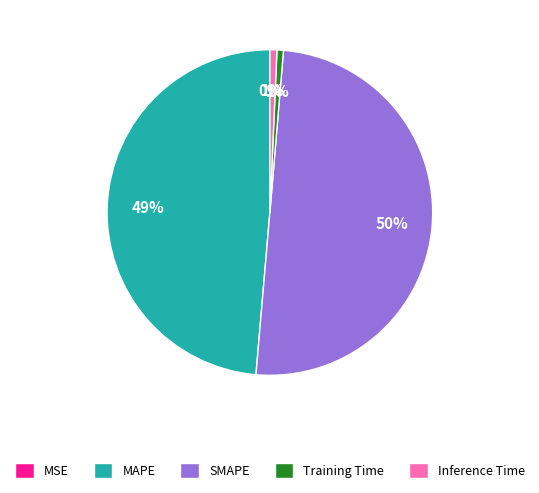

Which category accounts for the majority?

SMAPE